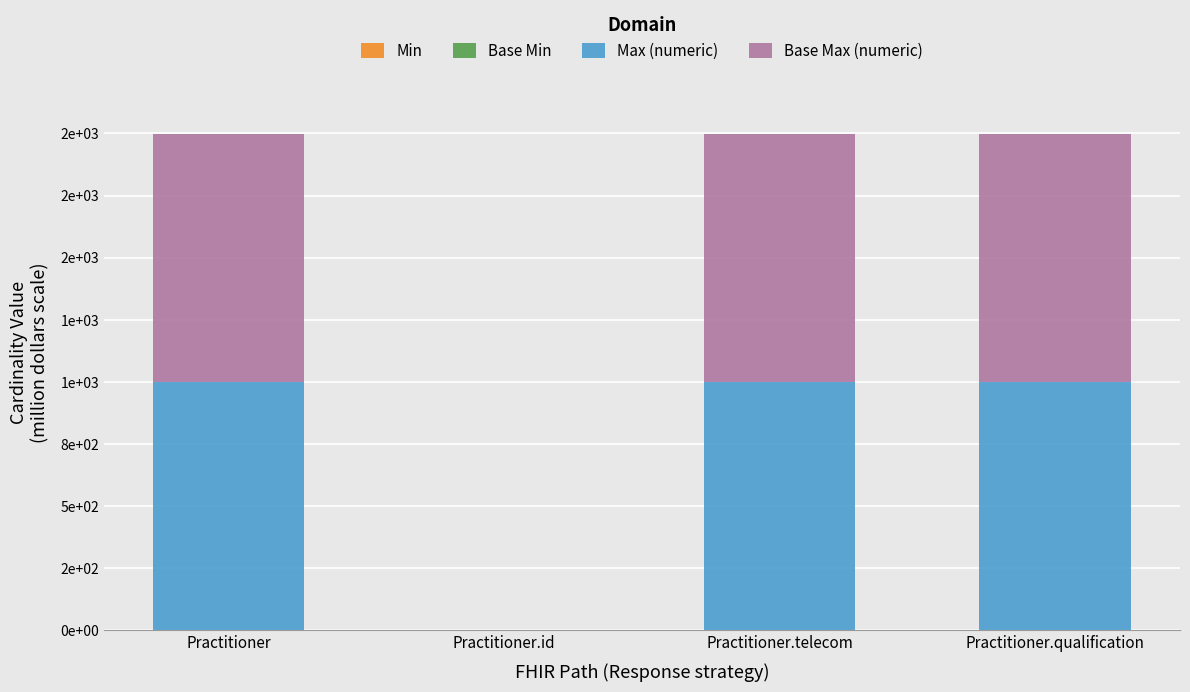

What value does the Base Max (numeric) series have at Practitioner.id?

1